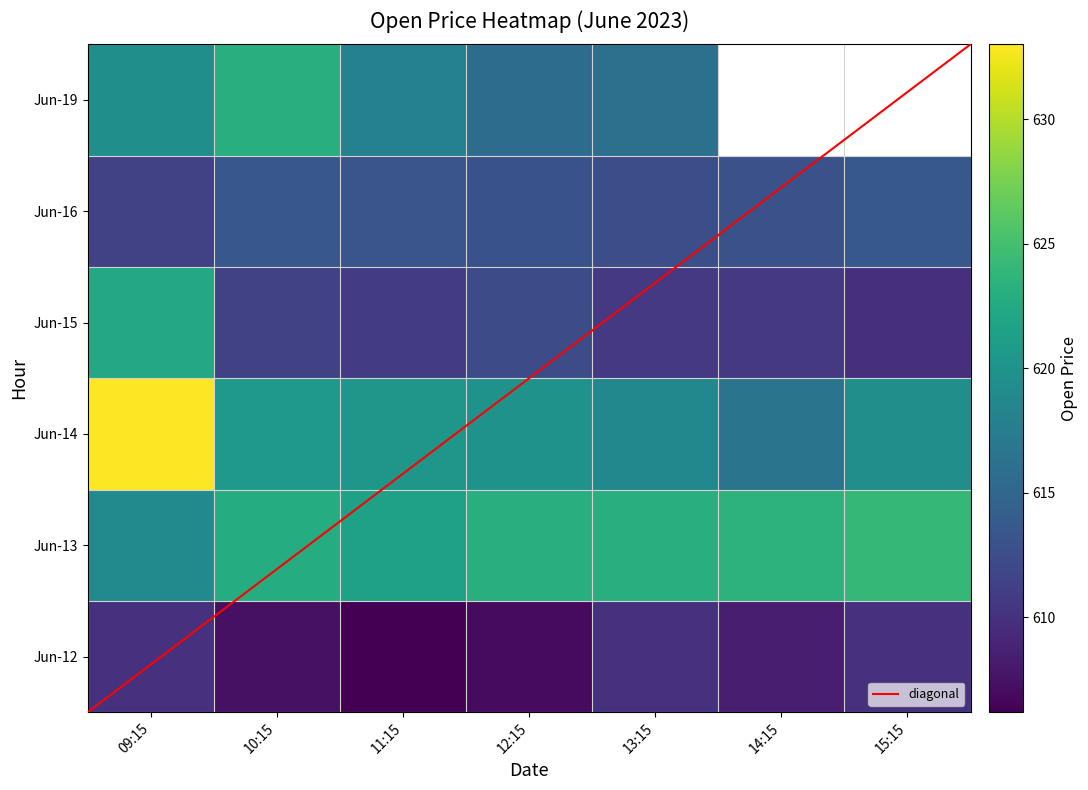

Which series changed the most between 10:15 and 11:15?

6-19